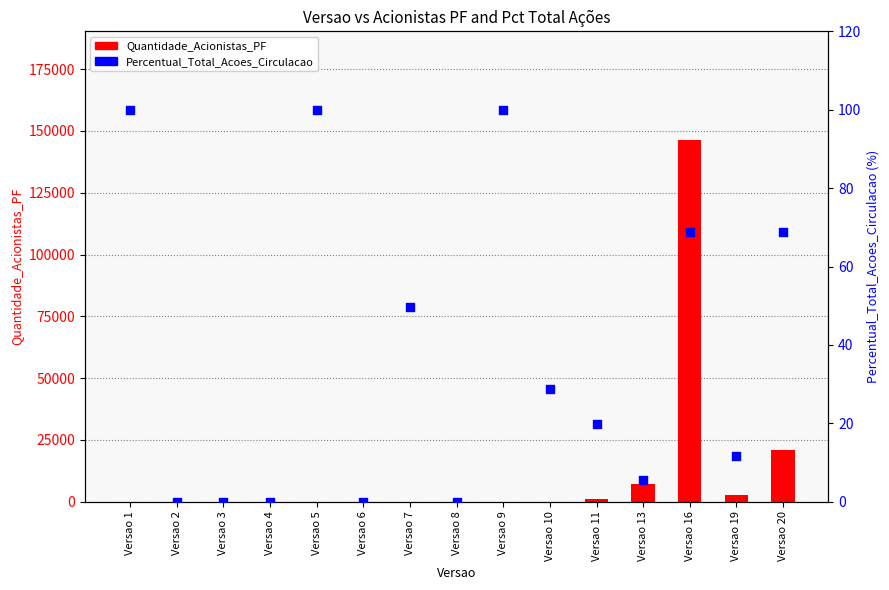

At how many categories does at least one series exceed 22777?

1